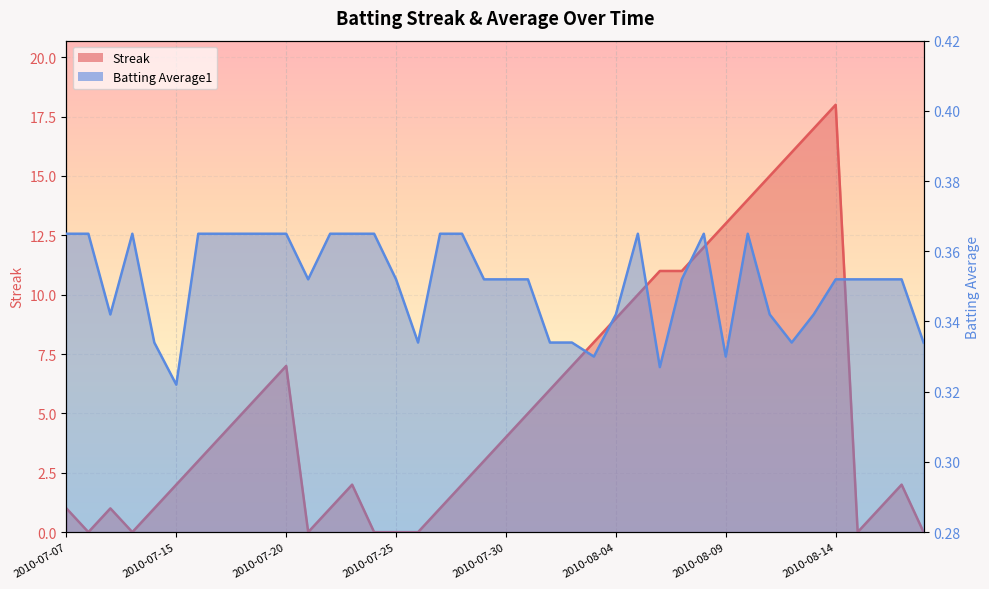

How many data points in Streak are less than 4?

20